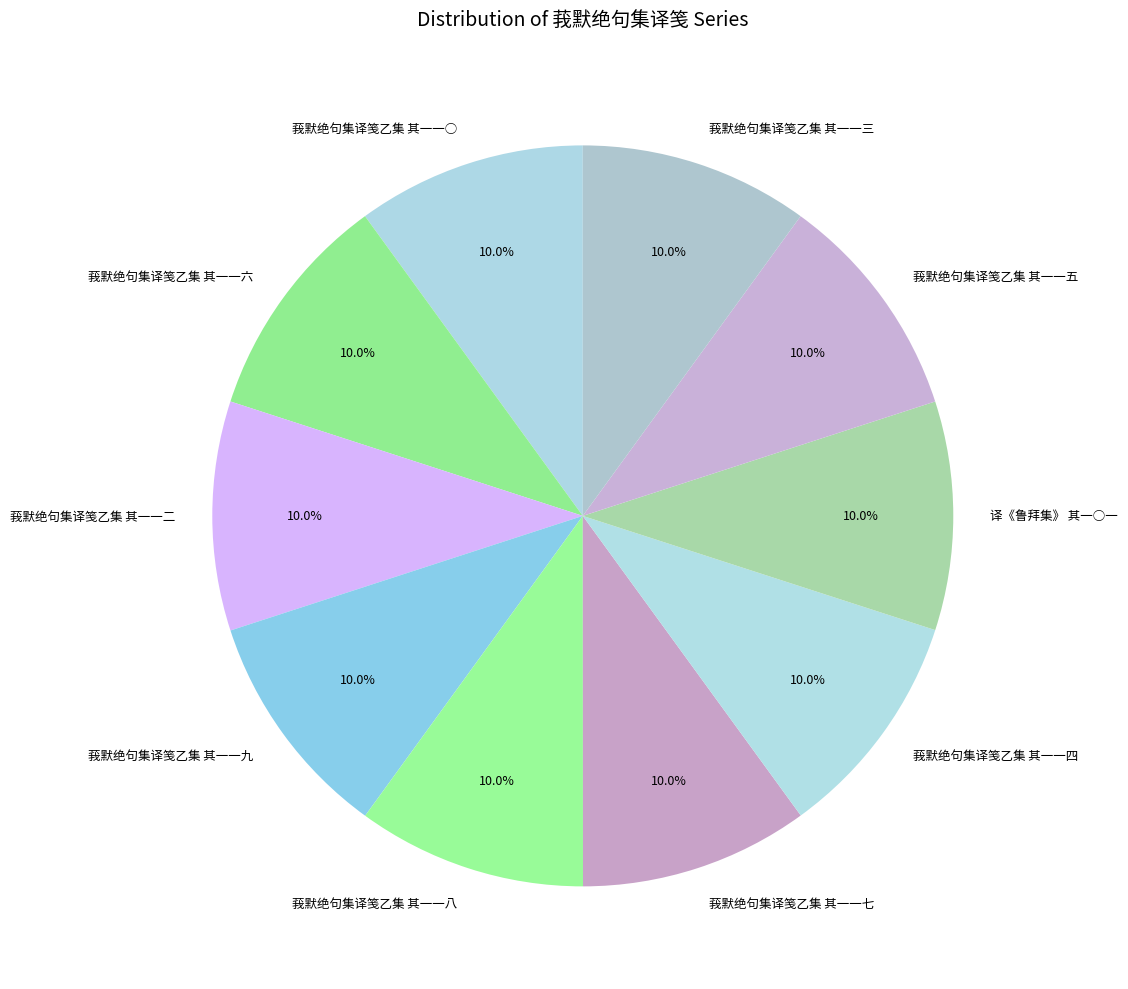

What is the ratio of the value at 莪默绝句集译笺乙集 其一一○ to the value at 莪默绝句集译笺乙集 其一一八?

1.0